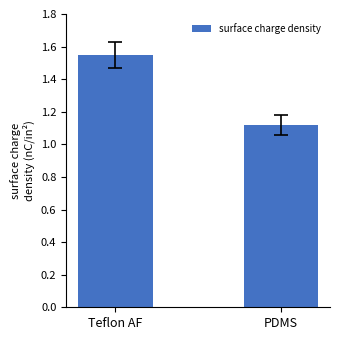

How many data points does each series have?

2